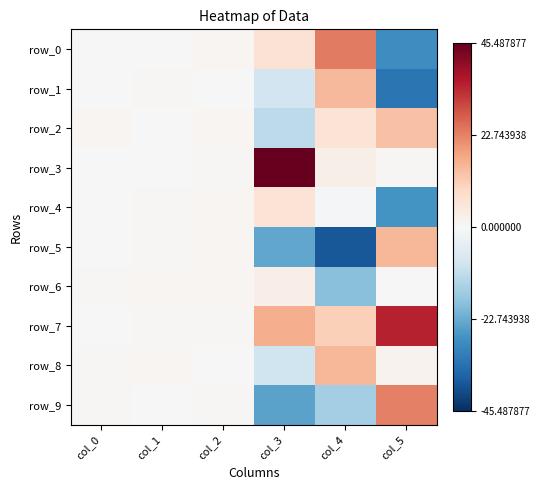

Reading right to left, list all the values displayed in this chart.

row_0: -28.3	23.8	6.7	0.9	0.2	0.3
row_1: -33.2	14.9	-8.7	0.0	0.4	0.1
row_2: 13.5	6.3	-11.9	1.0	0.2	0.7
row_3: 0.7	2.5	45.5	0.4	0.0	0.1
row_4: -27.3	-0.6	6.4	0.9	0.6	0.0
row_5: 15.0	-38.6	-23.7	0.8	0.7	0.1
row_6: 0.2	-18.9	3.0	0.8	0.7	0.6
row_7: 35.2	10.7	16.4	0.6	0.5	0.0
row_8: 1.5	15.2	-9.2	0.3	1.0	0.5
row_9: 22.8	-15.3	-24.4	0.6	0.3	0.4